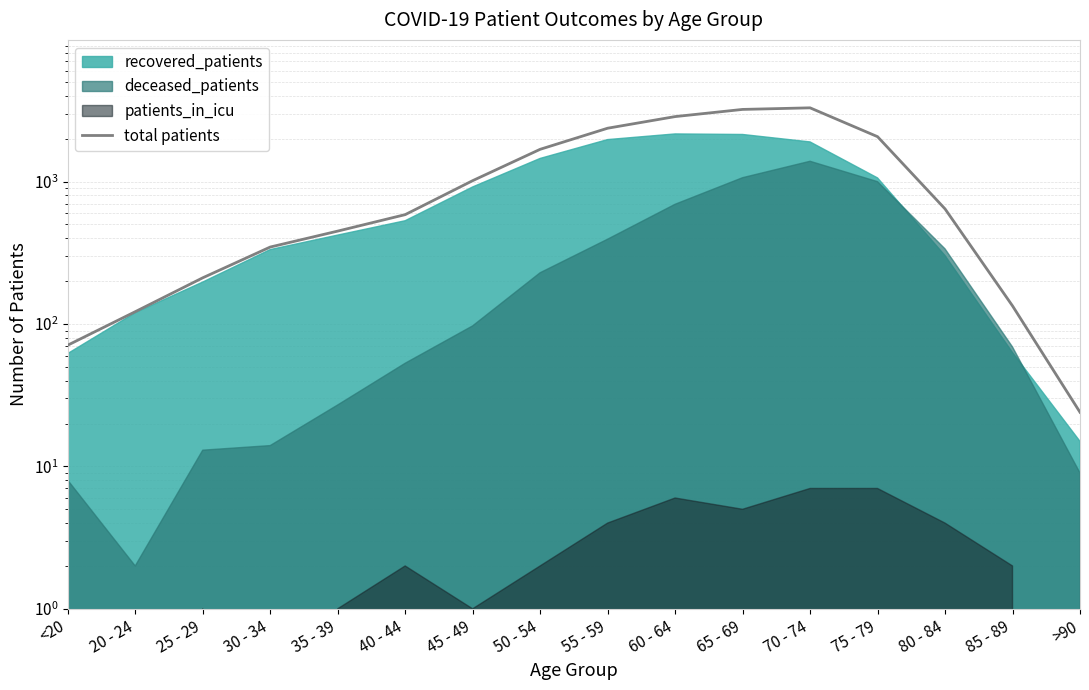

The value at <20 is 104. True or false?

False